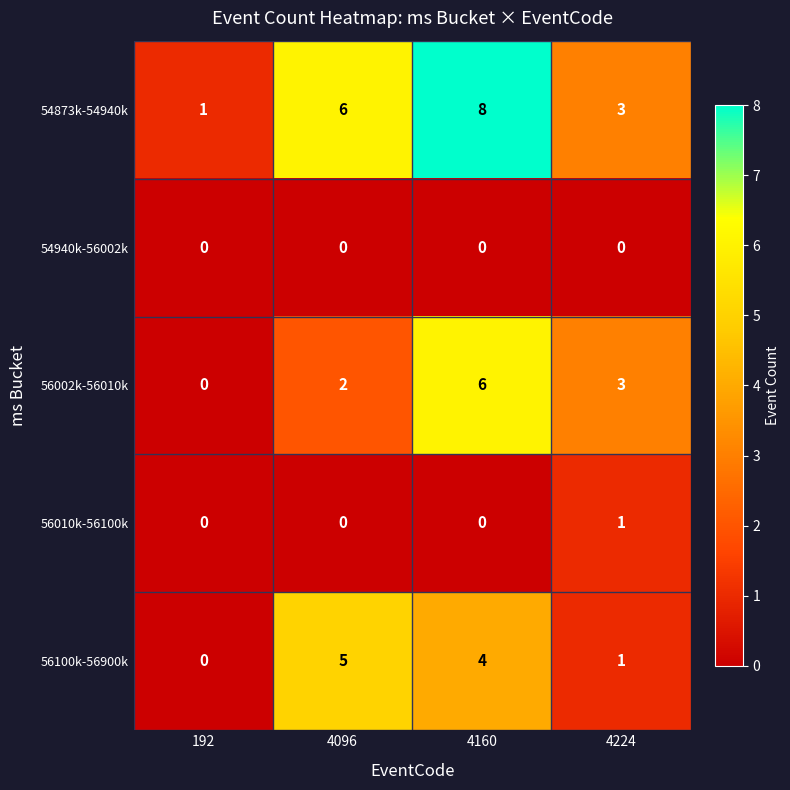

How many values in the 54873k-54940k series are below 6?

2